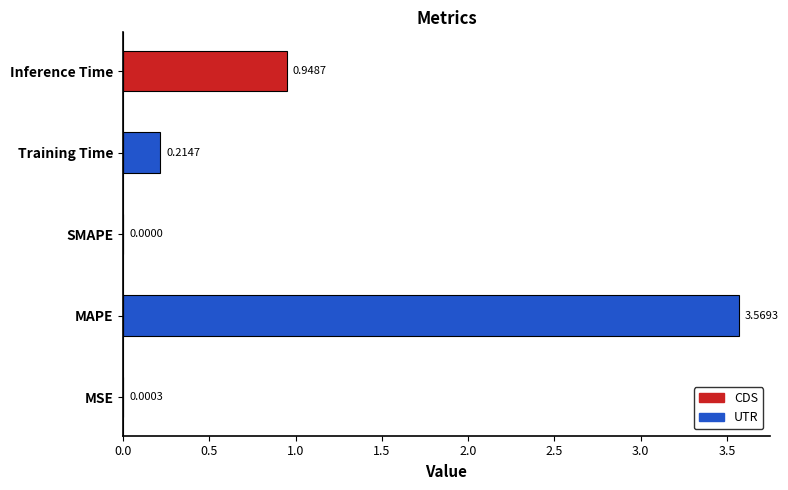

Are the bars horizontal?

Yes